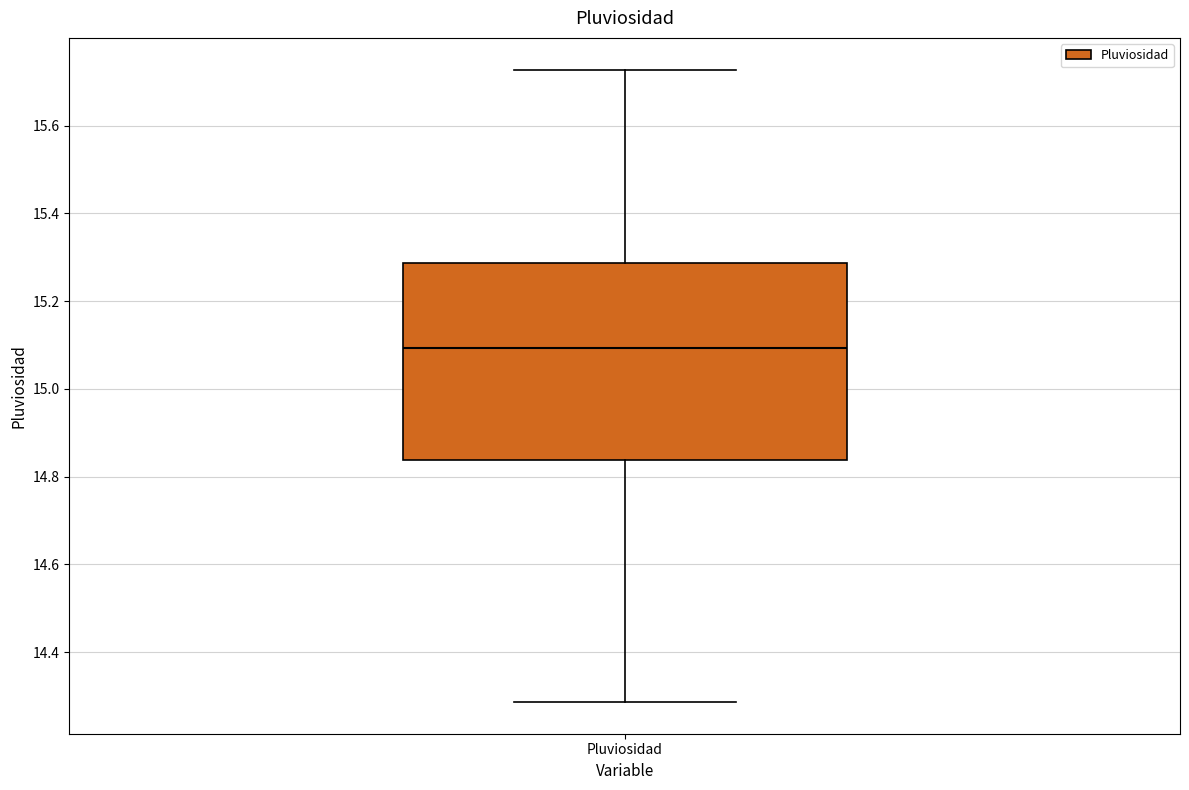

Read this box plot against the y-axis: the position of the median line, the range covered by the box, and the ends of both whiskers. The values are not printed on the chart, so give them approximately, as read against the axis.

median 15.10, box 14.84 to 15.28, whiskers 14.28 to 15.72